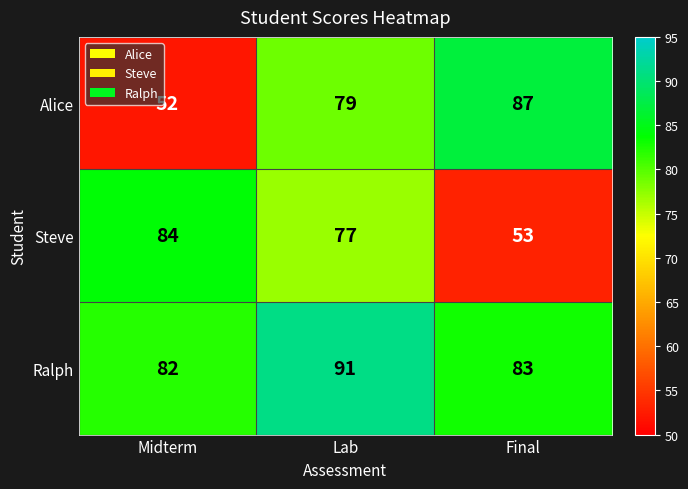

The value of Steve at Midterm is 135. True or false?

False